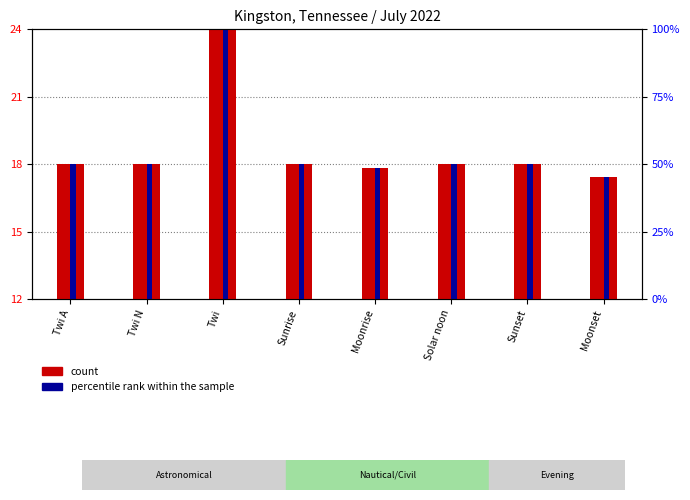

Which series changed the most between Twi A and Sunrise?

count